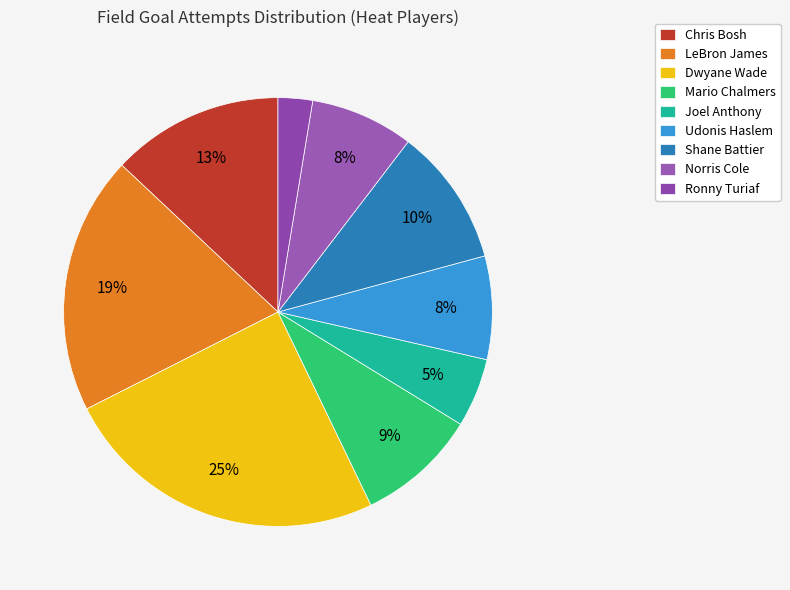

Is it true that LeBron James is 19% of the pie?

True